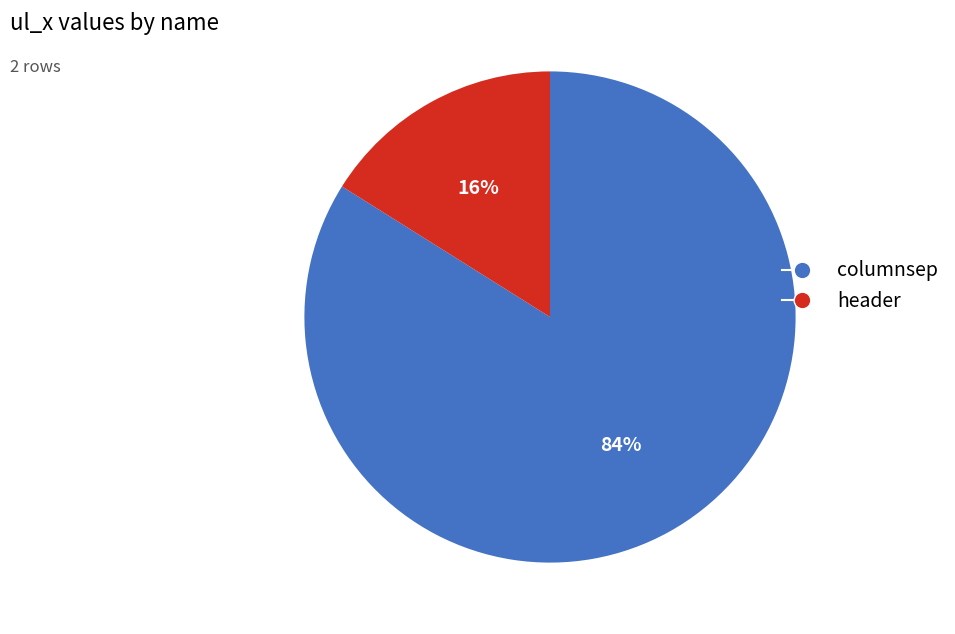

To the nearest percent, what is the difference between the largest and smallest slice percentages?

68%